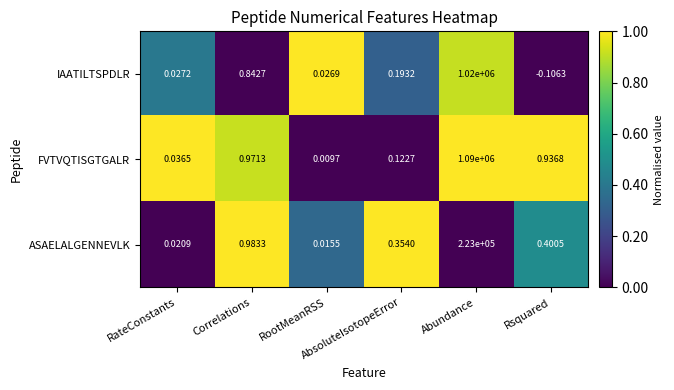

Which series has the largest range (max minus min)?

FVTVQTISGTGALR